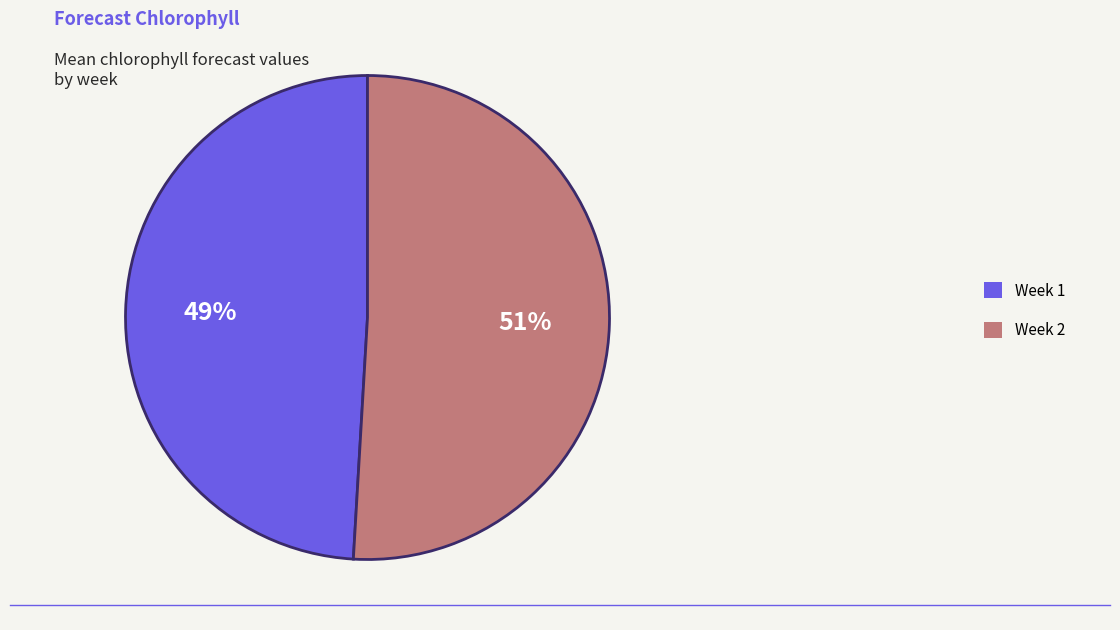

Count the number of slices in the pie.

2